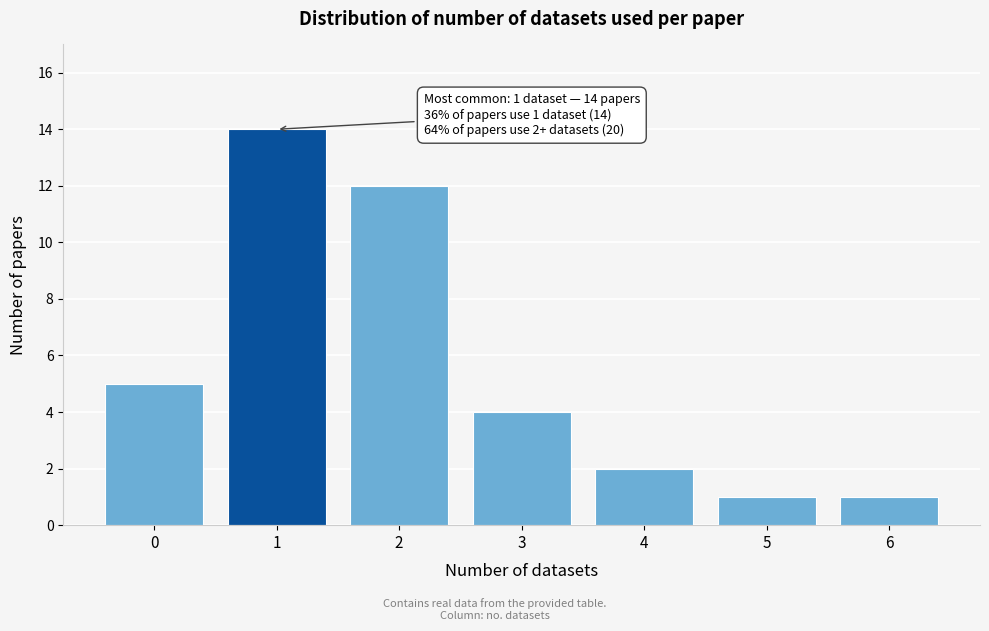

Reading left to right, list all the values displayed in this chart.

0=5	1=14	2=12	3=4	4=2	5=1	6=1